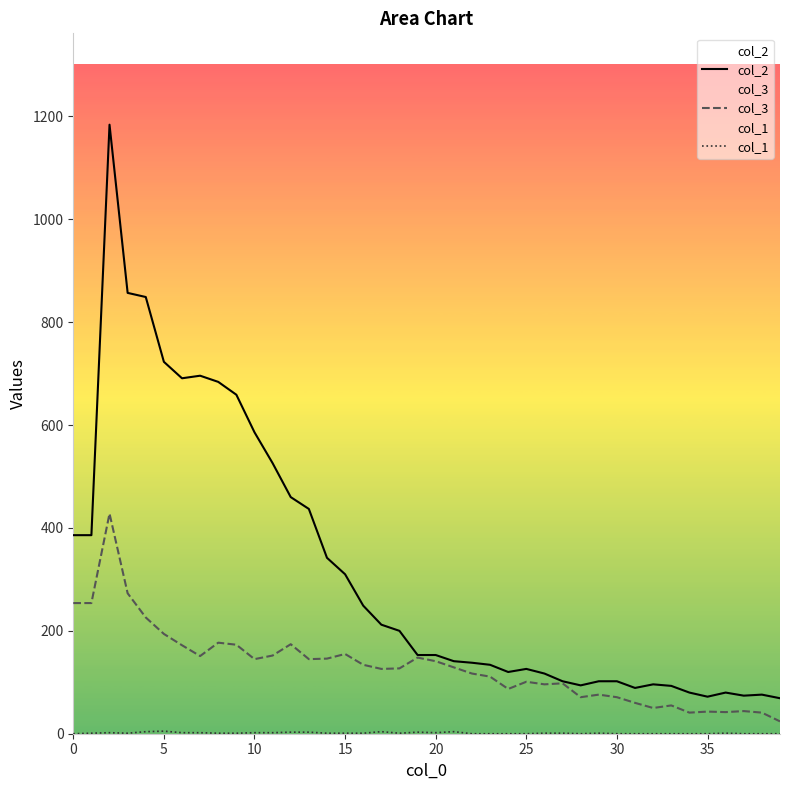

True or false: col_3 and col_1 cross at least once.

False